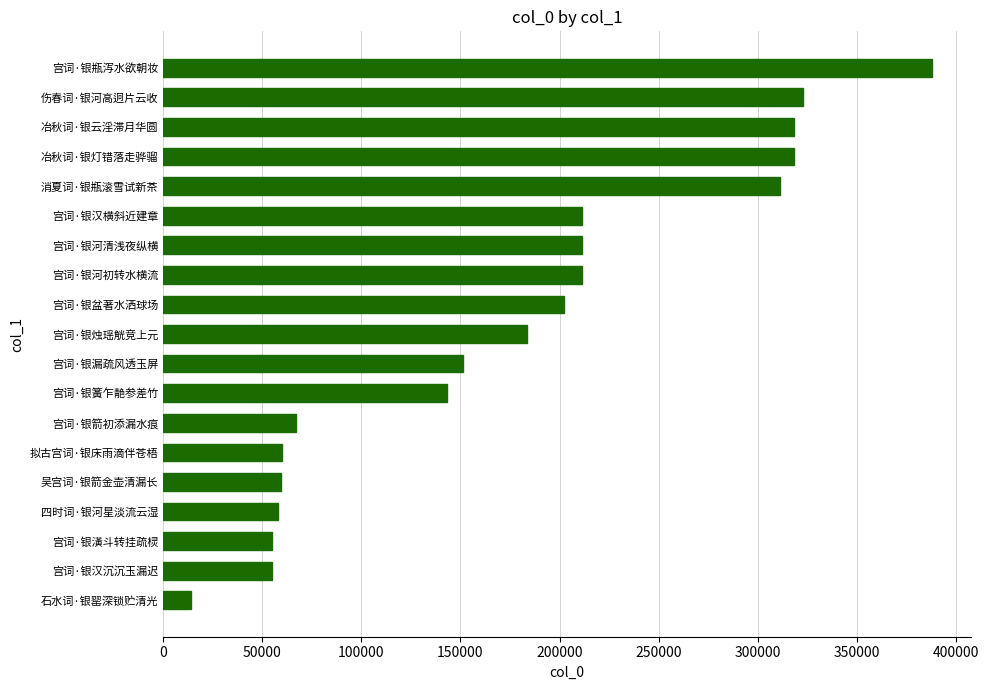

Which has a higher value, 宫词·银汉沉沉玉漏迟 or 宫词·银瓶泻水欲朝妆?

宫词·银瓶泻水欲朝妆